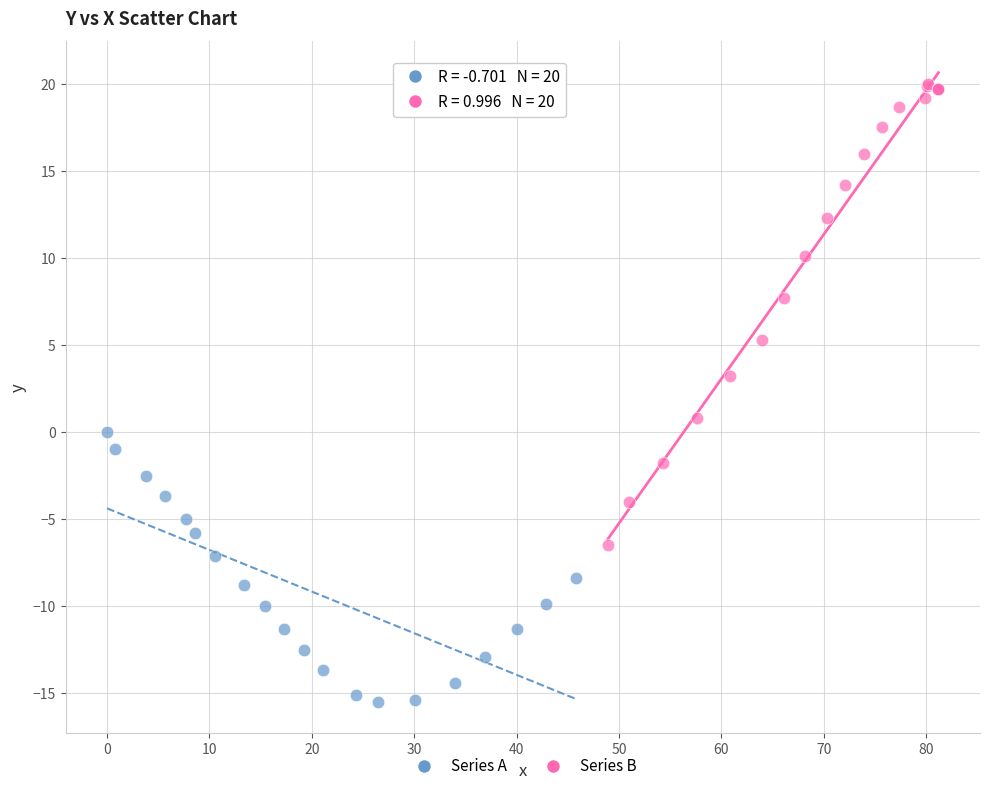

Which series contains the highest Y value?

Series B